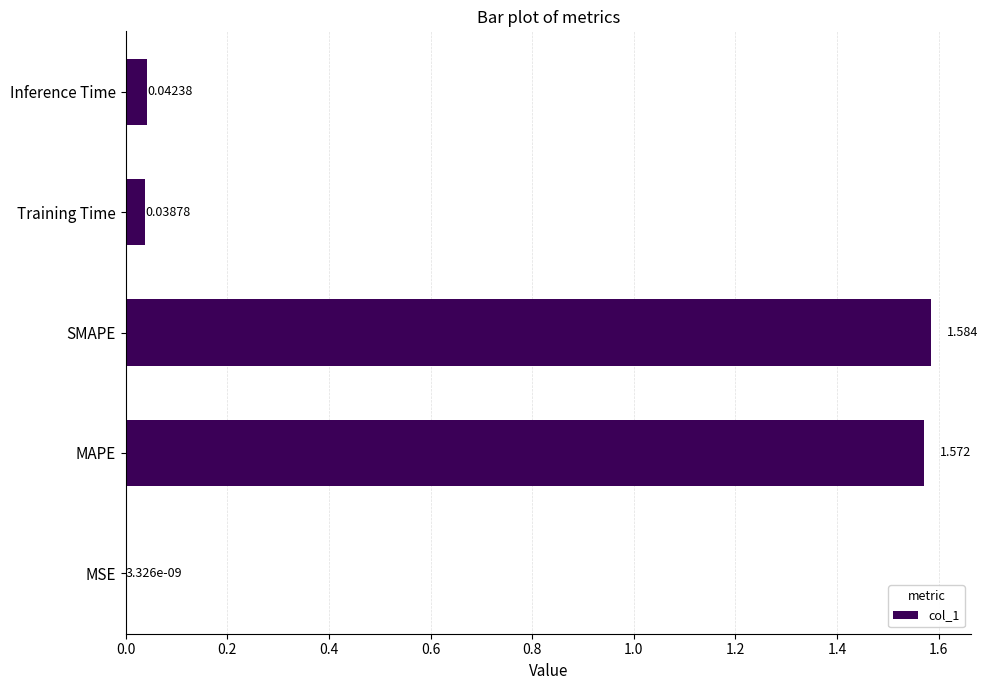

Are the bars horizontal?

Yes